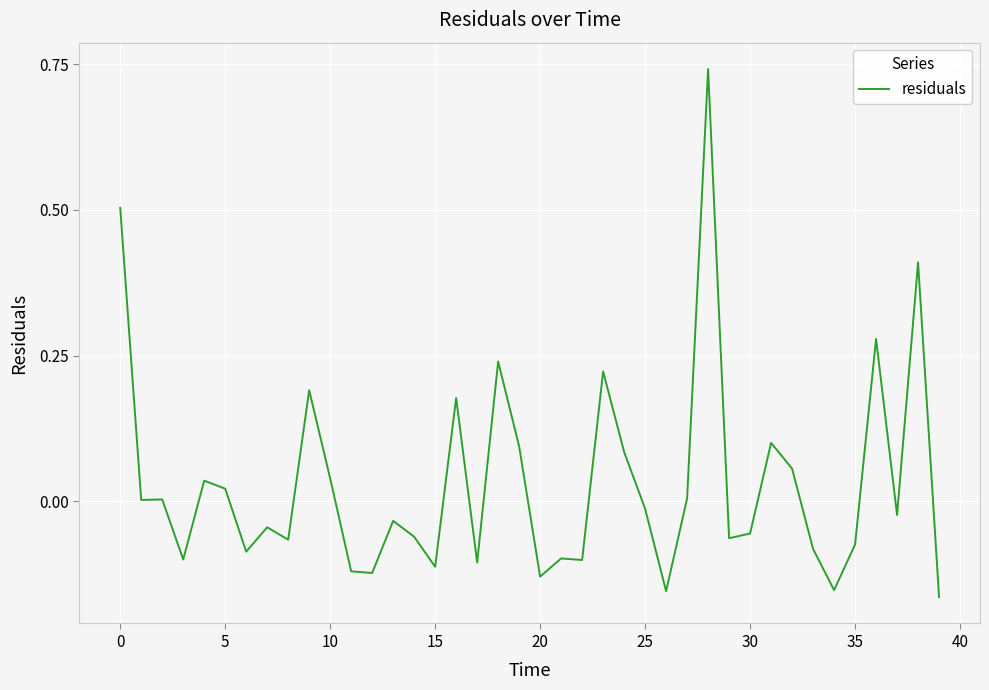

What is the difference between the maximum and minimum values?

0.9